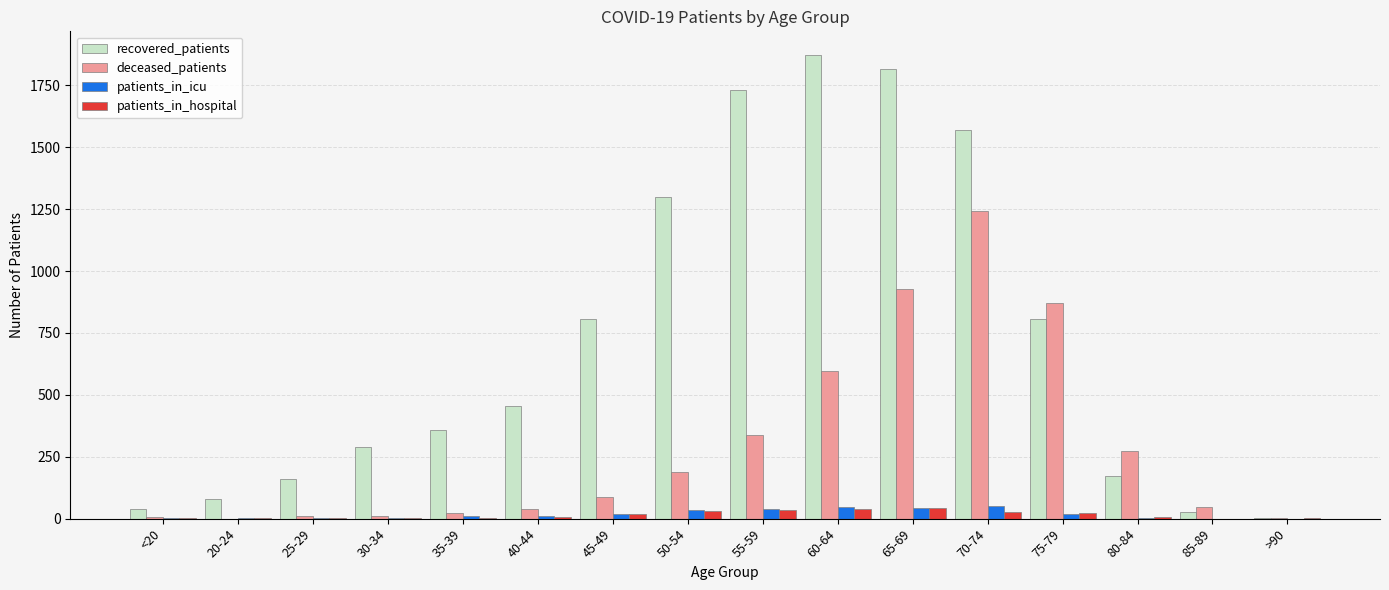

Between 45-49 and 50-54, which series saw the biggest shift?

recovered_patients